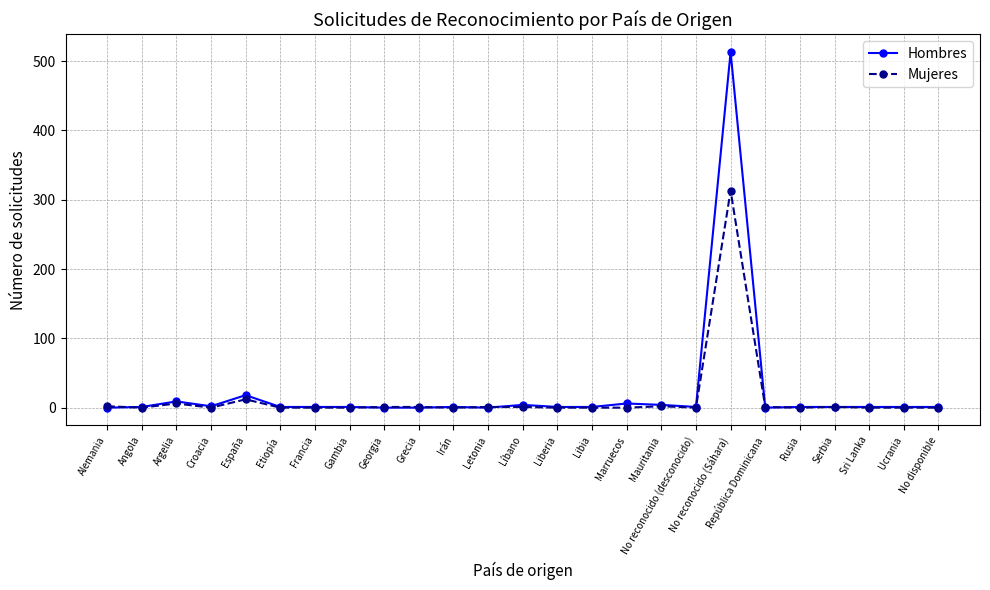

The value of Hombres at Rusia is 1. True or false?

True